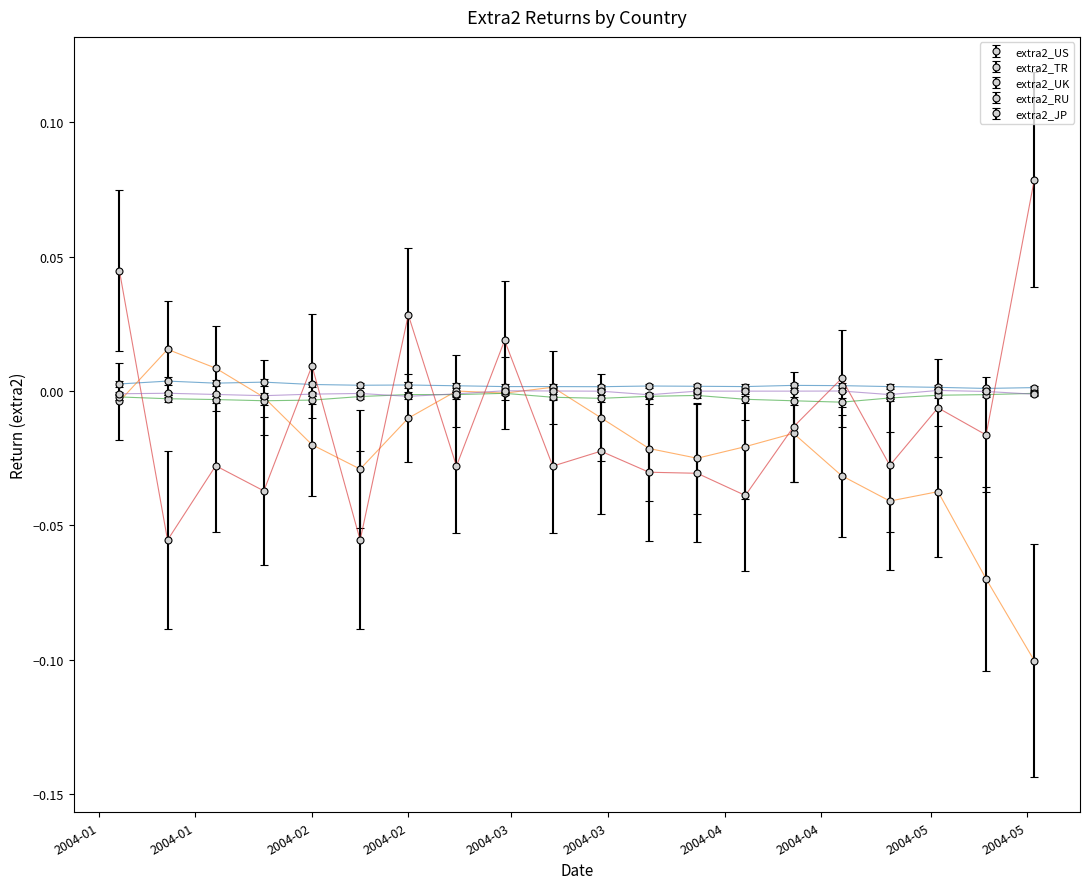

True or false: extra2_JP has more than 2 points higher than both neighbors.

True